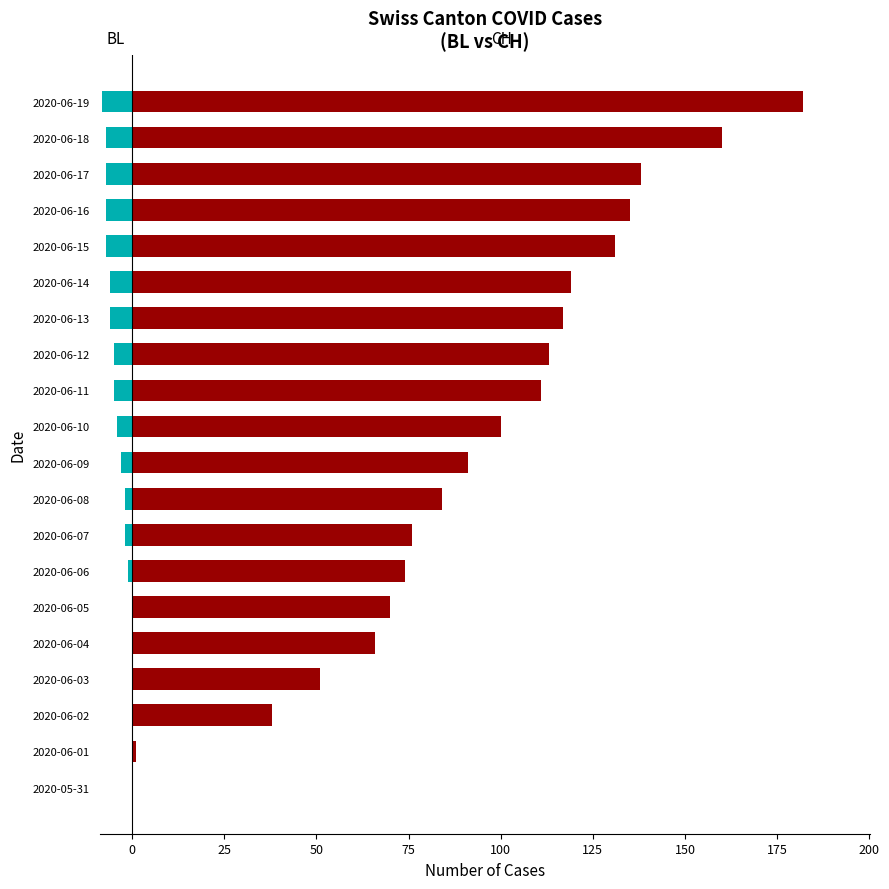

At which category is the sum across all series the highest?

2020-06-19